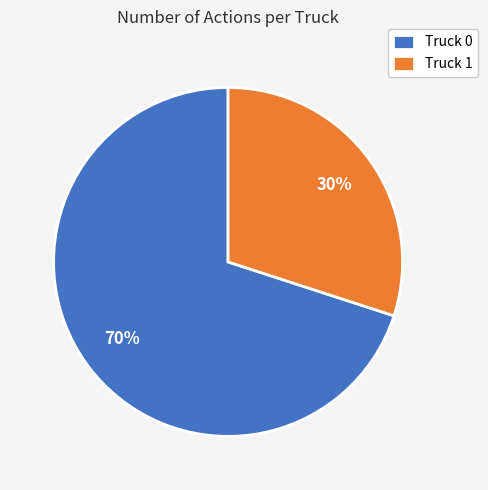

Which slice is the smallest?

Truck 1